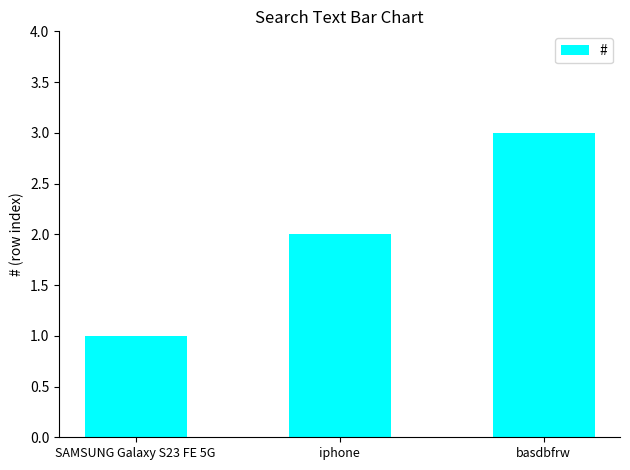

Rank the categories by value from lowest to highest.

SAMSUNG Galaxy S23 FE 5G, iphone, basdbfrw